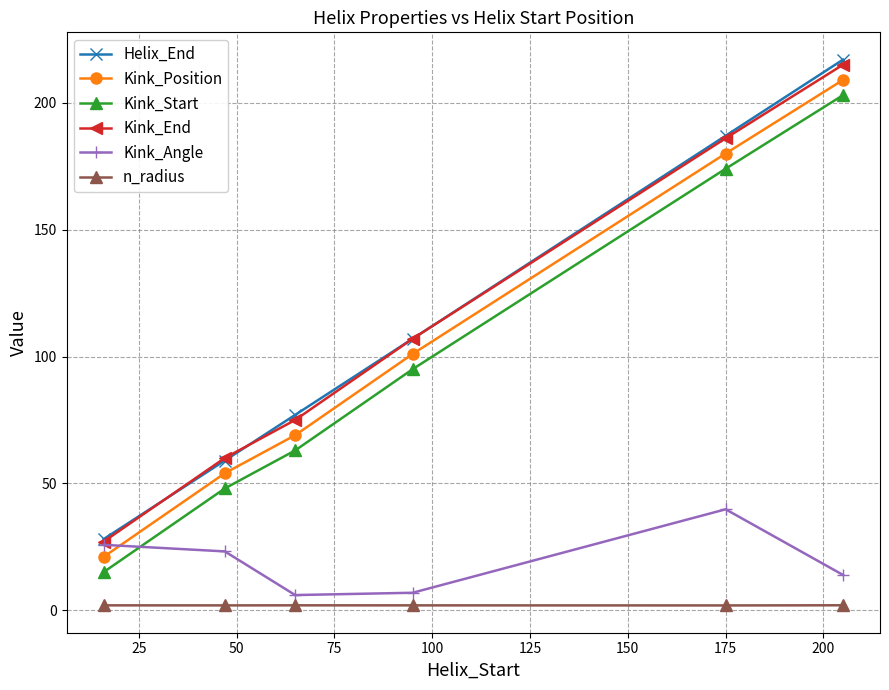

Which series has the largest range (max minus min)?

Helix_End